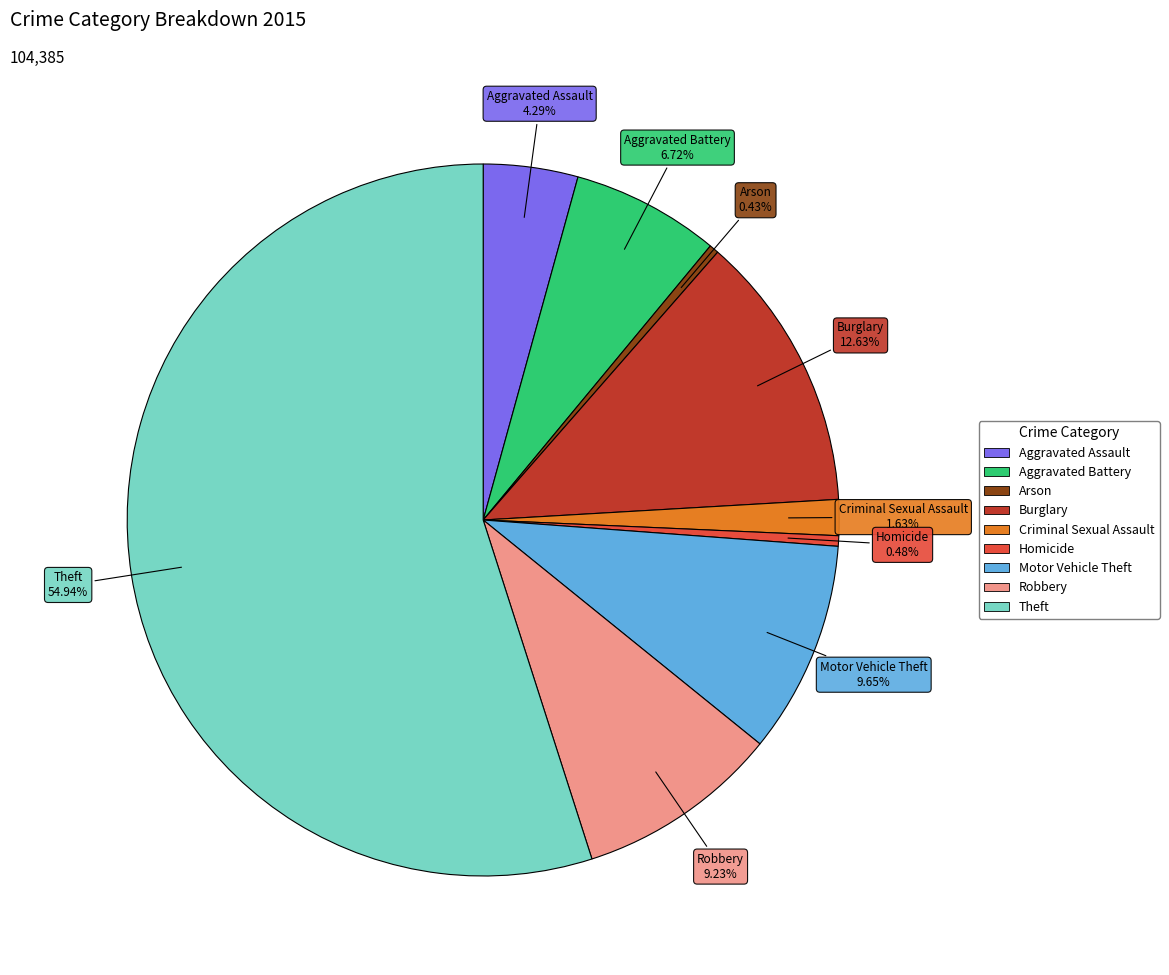

To the nearest percent, what is the combined percentage of Homicide and Motor Vehicle Theft?

10%